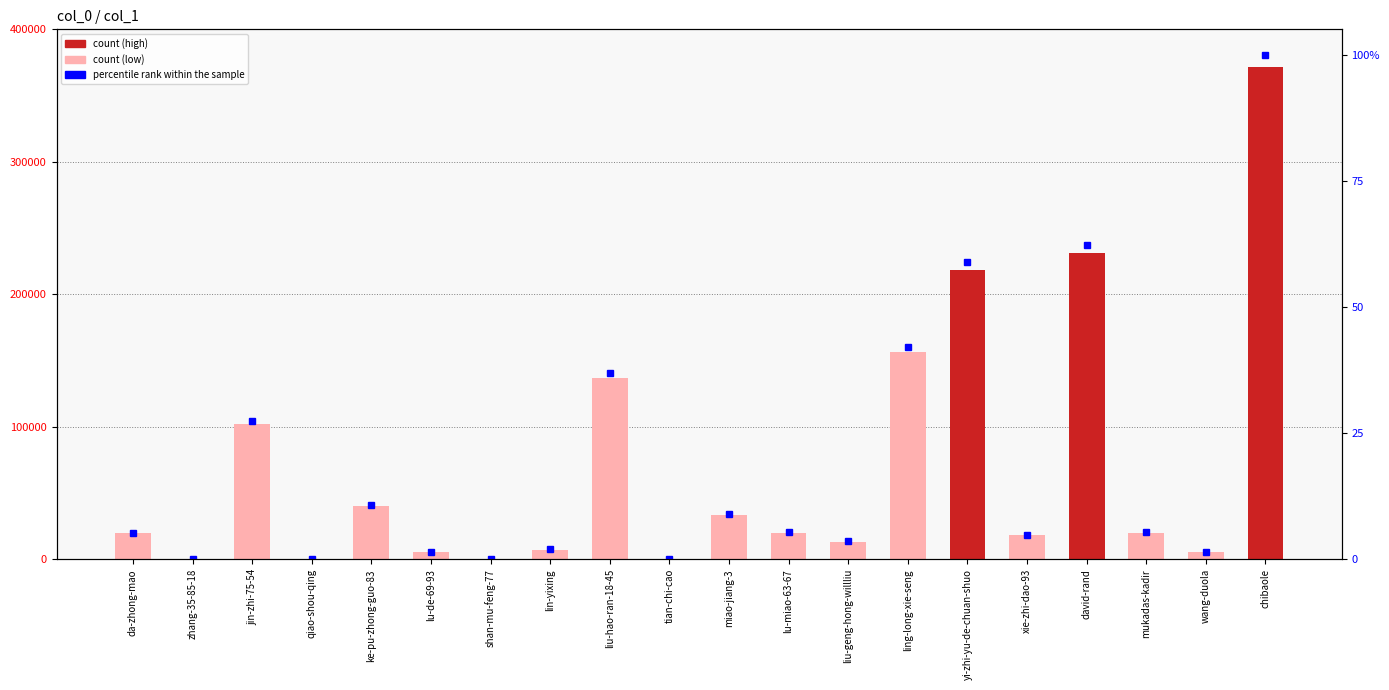

What is the label of the 6th bar from the right?

yi-zhi-yu-de-chuan-shuo